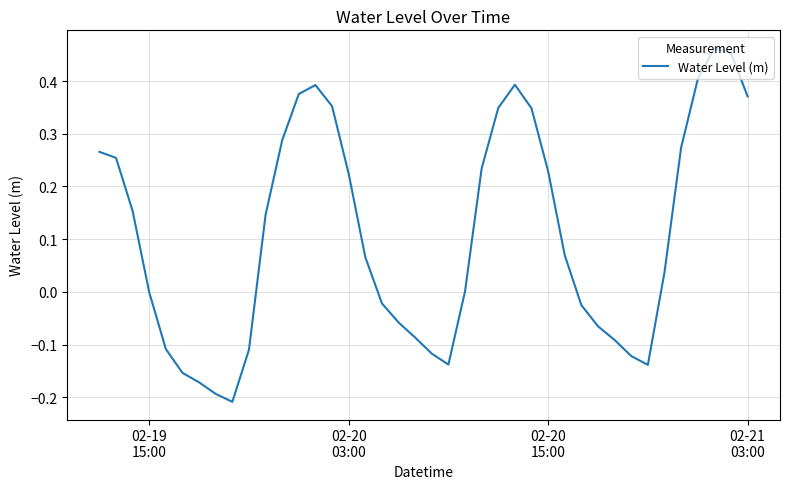

True or false: the data has more than 0 interior local peaks.

True